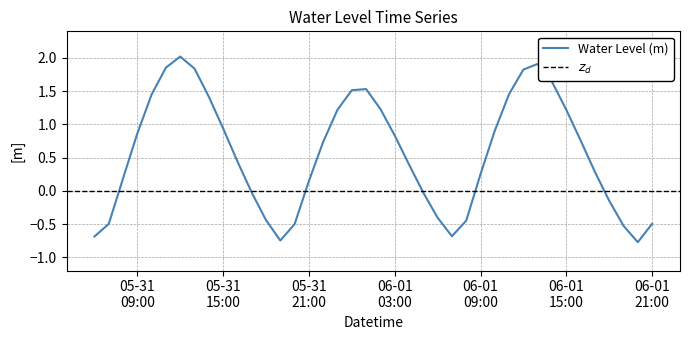

The chart shows a value of -0.7 at 2025-05-31 19:00:00. True or false?

True